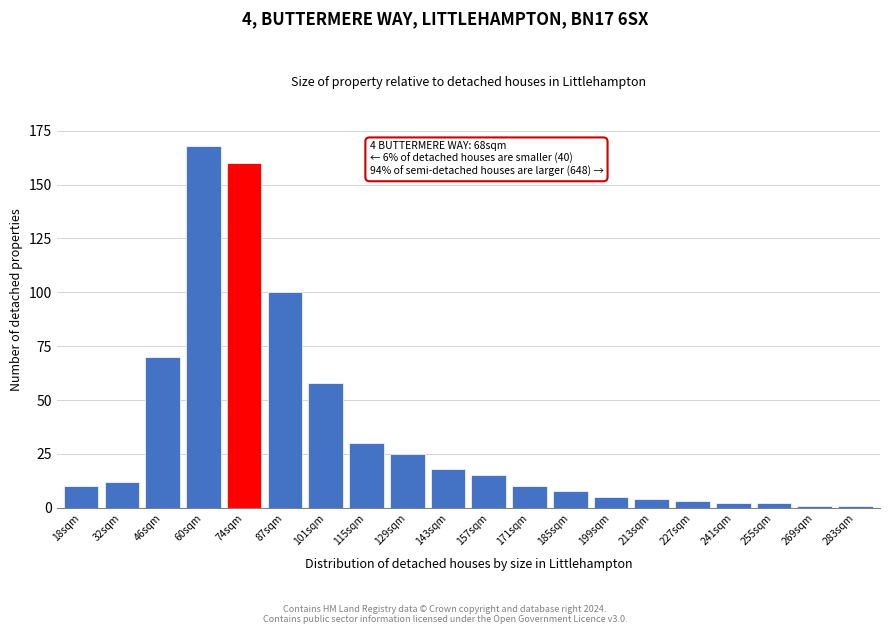

Reading left to right, what are all the values shown in this chart?

10	12	70	168	160	100	58	30	25	18	15	10	8	5	4	3	2	2	1	1